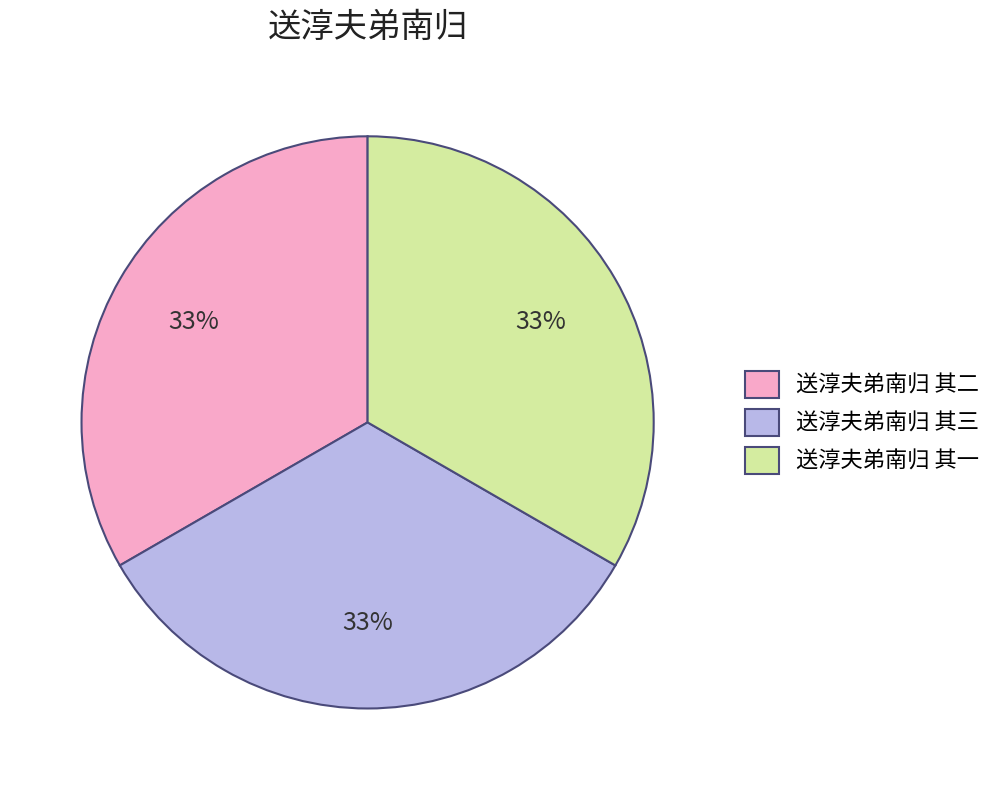

How many slices are in this pie chart?

3